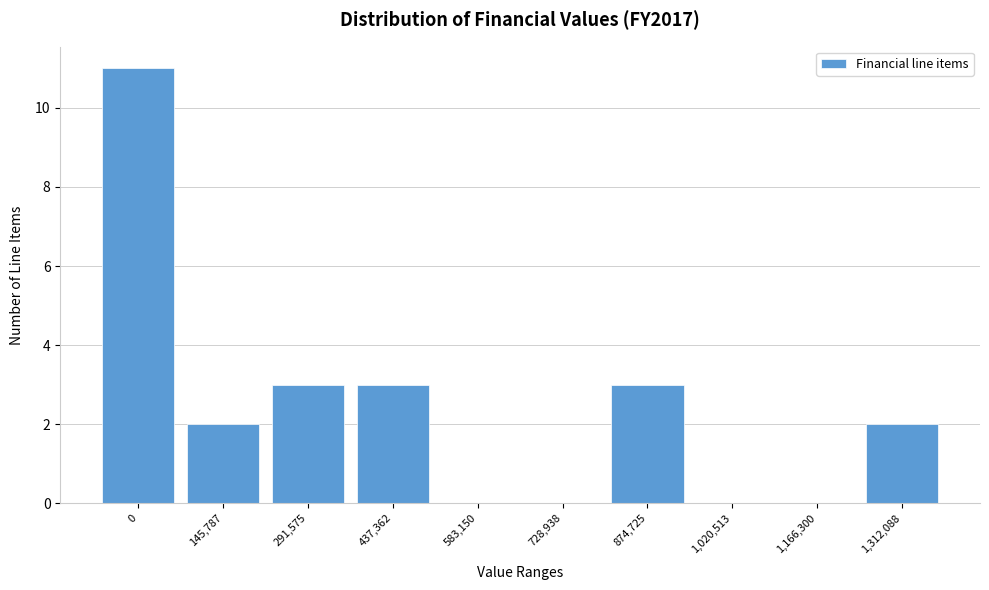

Reading left to right, what are all the values shown in this chart?

0=11	145,787=2	291,575=3	437,362=3	583,150=0	728,938=0	874,725=3	1,020,513=0	1,166,300=0	1,312,088=2